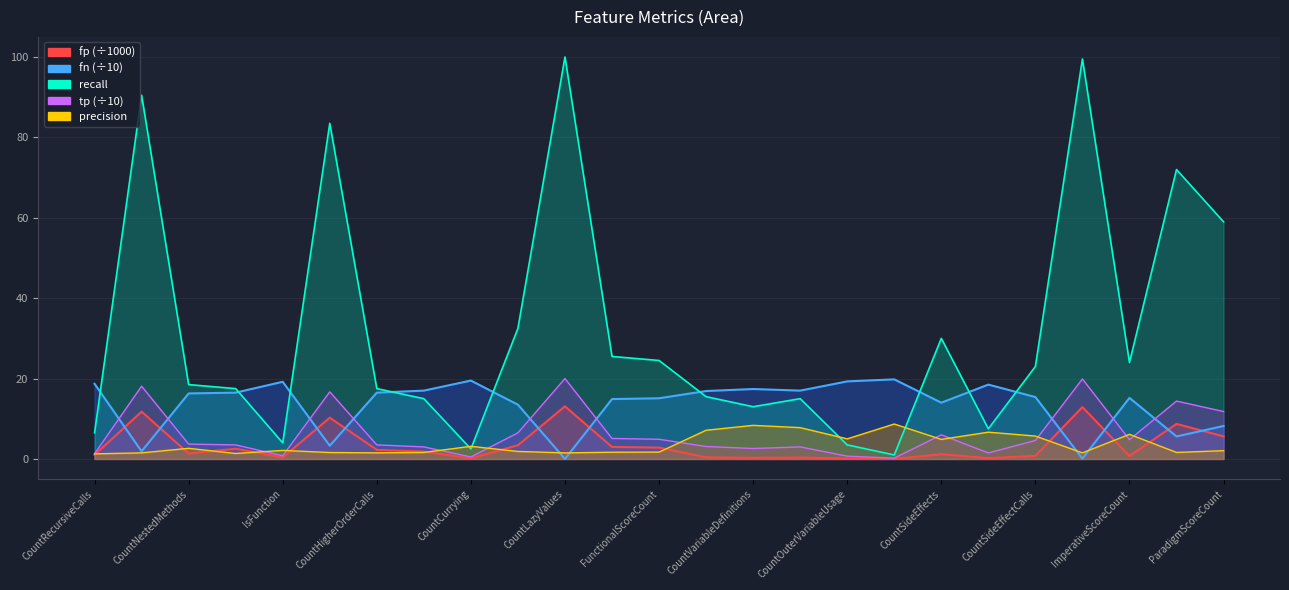

In tp, how many points are higher than both neighbors (excluding endpoints)?

7